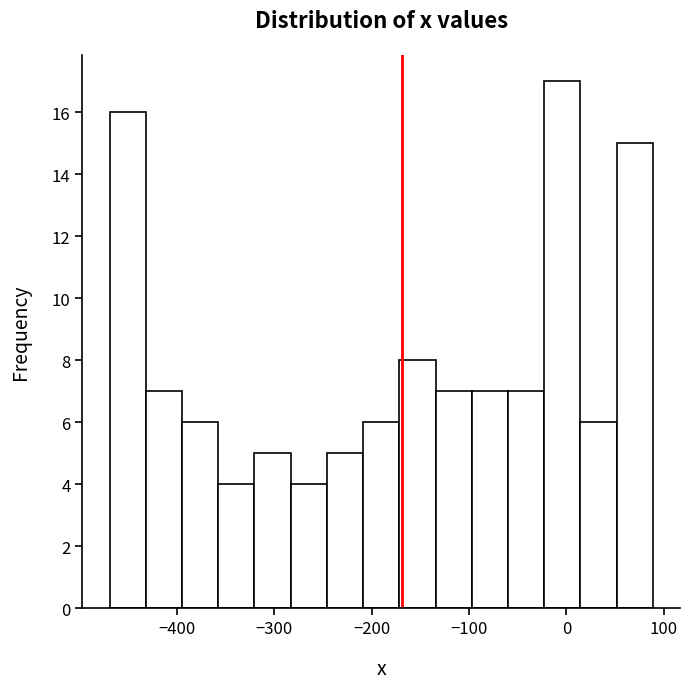

Read against the x-axis, roughly where is the centre of the tallest bar?

0